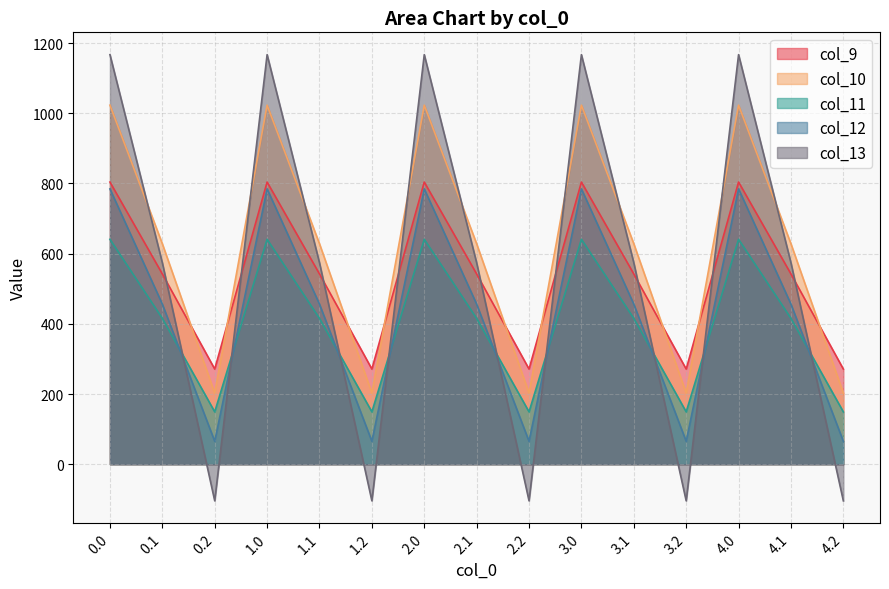

What is the minimum value for col_9?

271.1